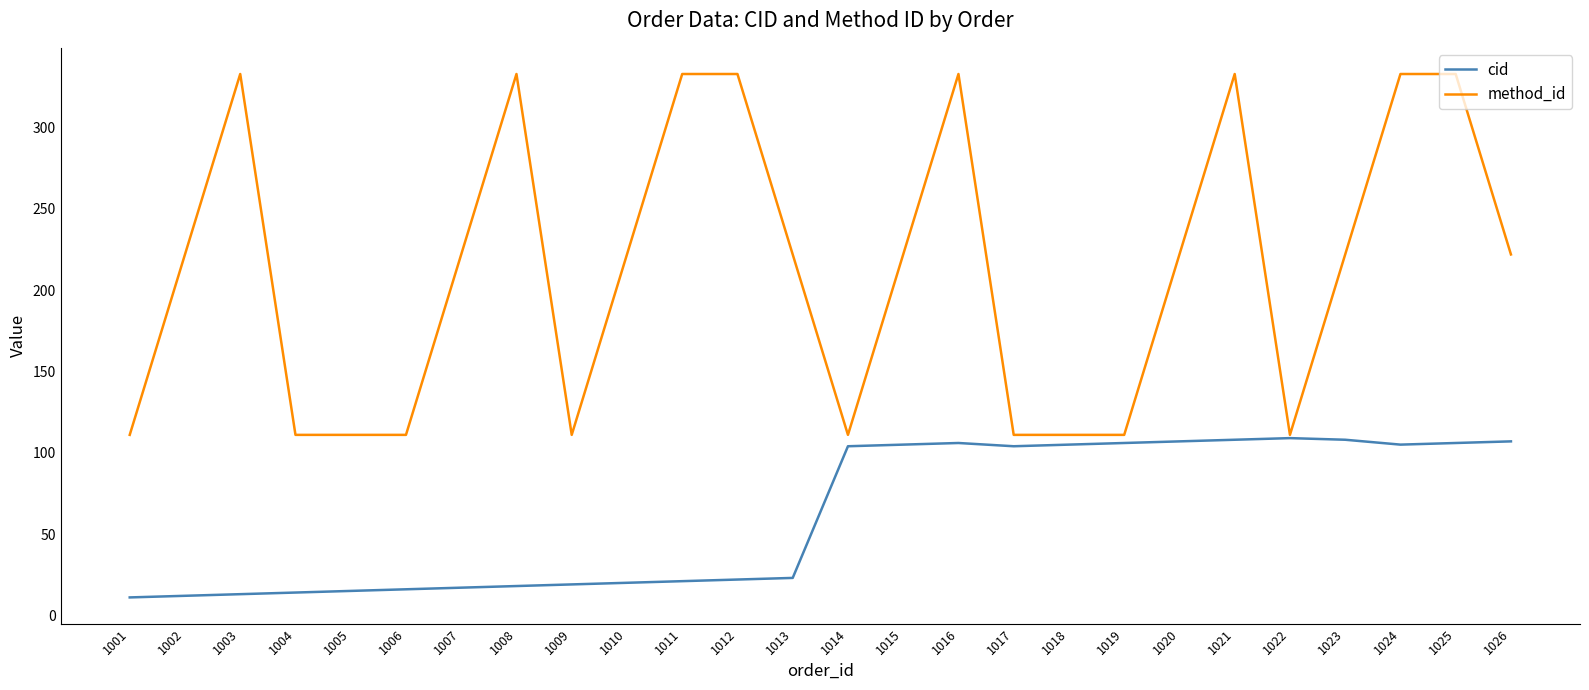

What is the greatest value displayed?

333